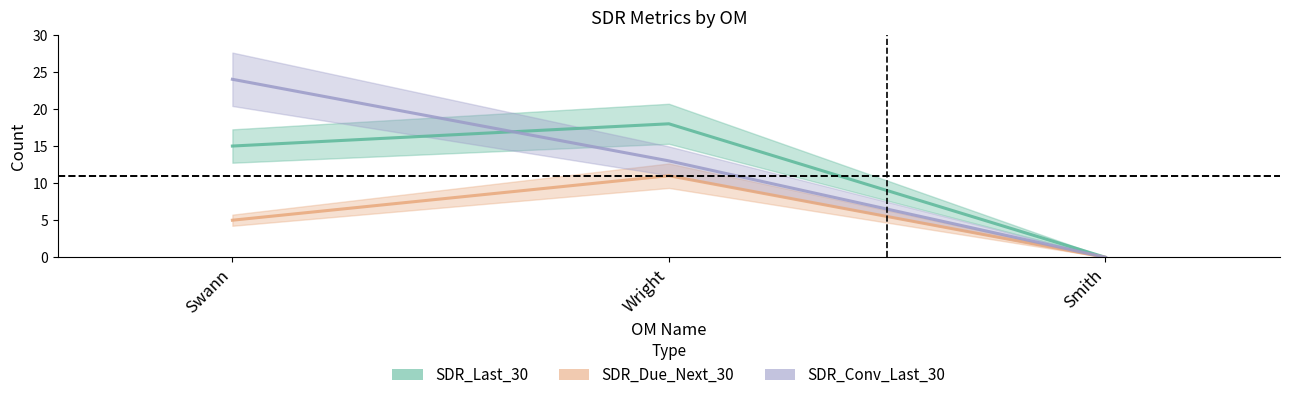

True or false: SDR_Due_Next_30 has a value of 1 at Swann.

False